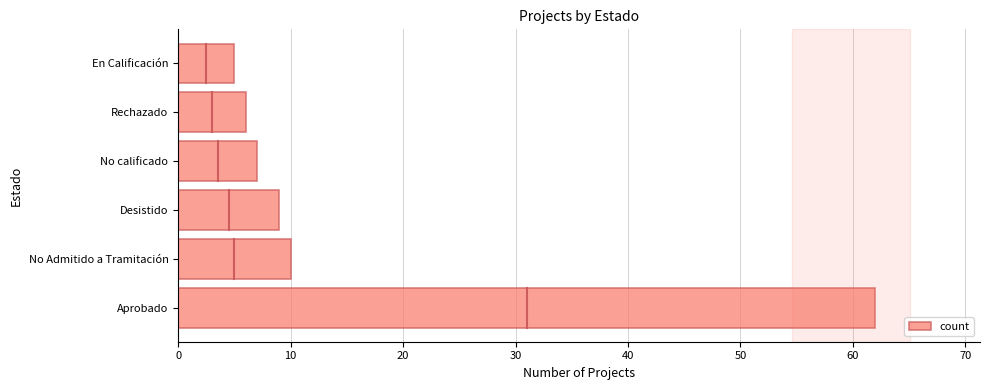

Is it true that the value at En Calificación is 5?

True